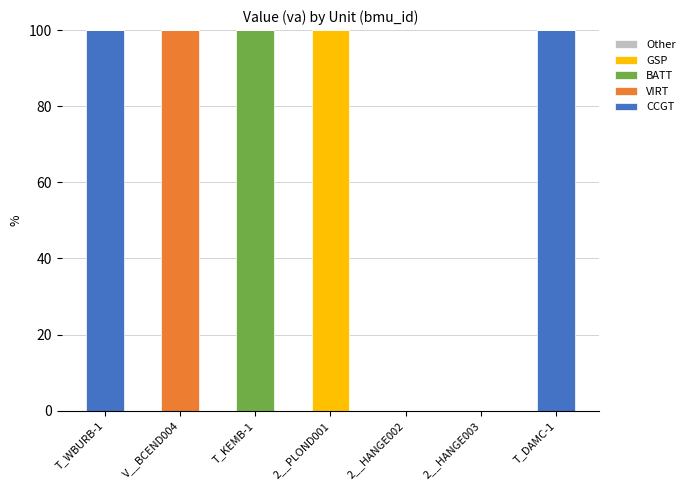

Does the chart contain stacked bars?

Yes